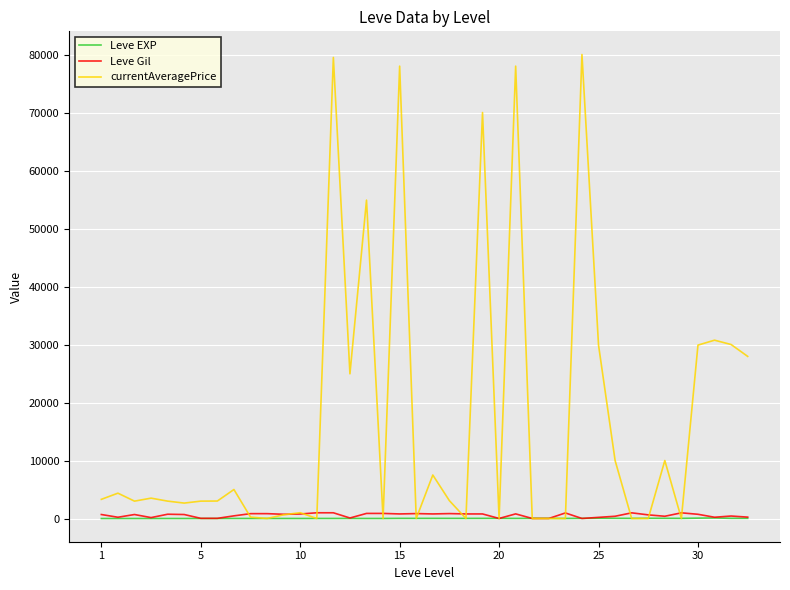

Which series has the largest range (max minus min)?

currentAveragePrice